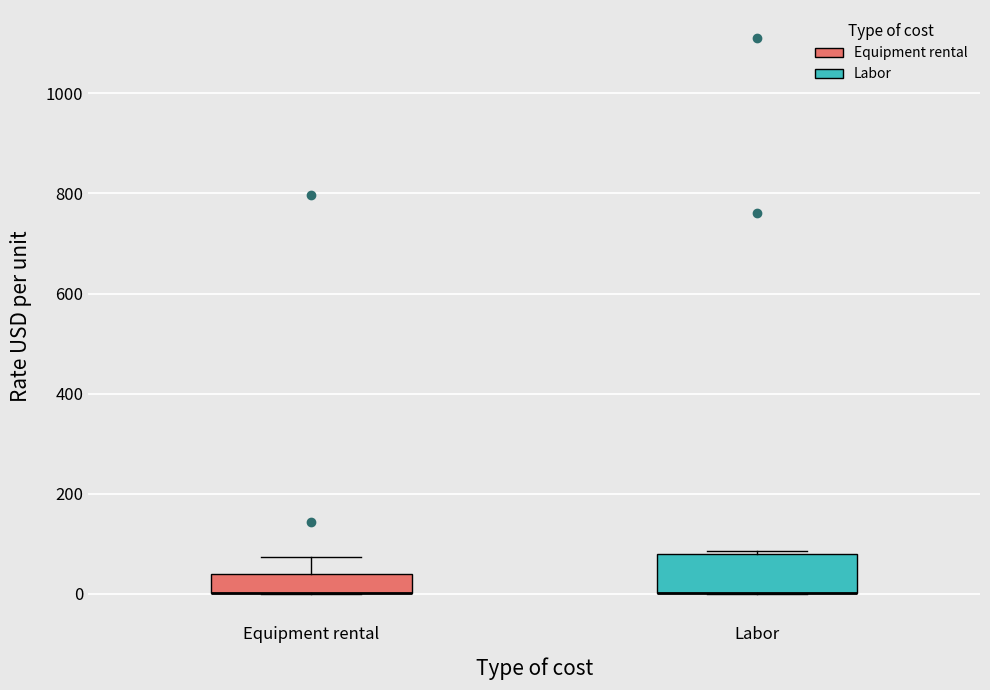

Comparing the boxes themselves (not the whiskers), which one is the tallest?

Labor